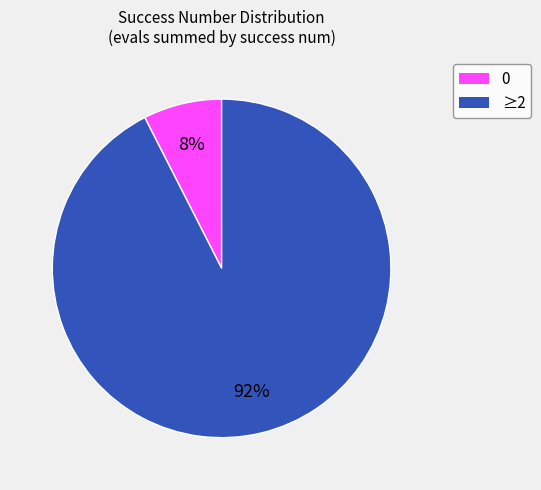

To the nearest percent, what is the average slice percentage?

50%